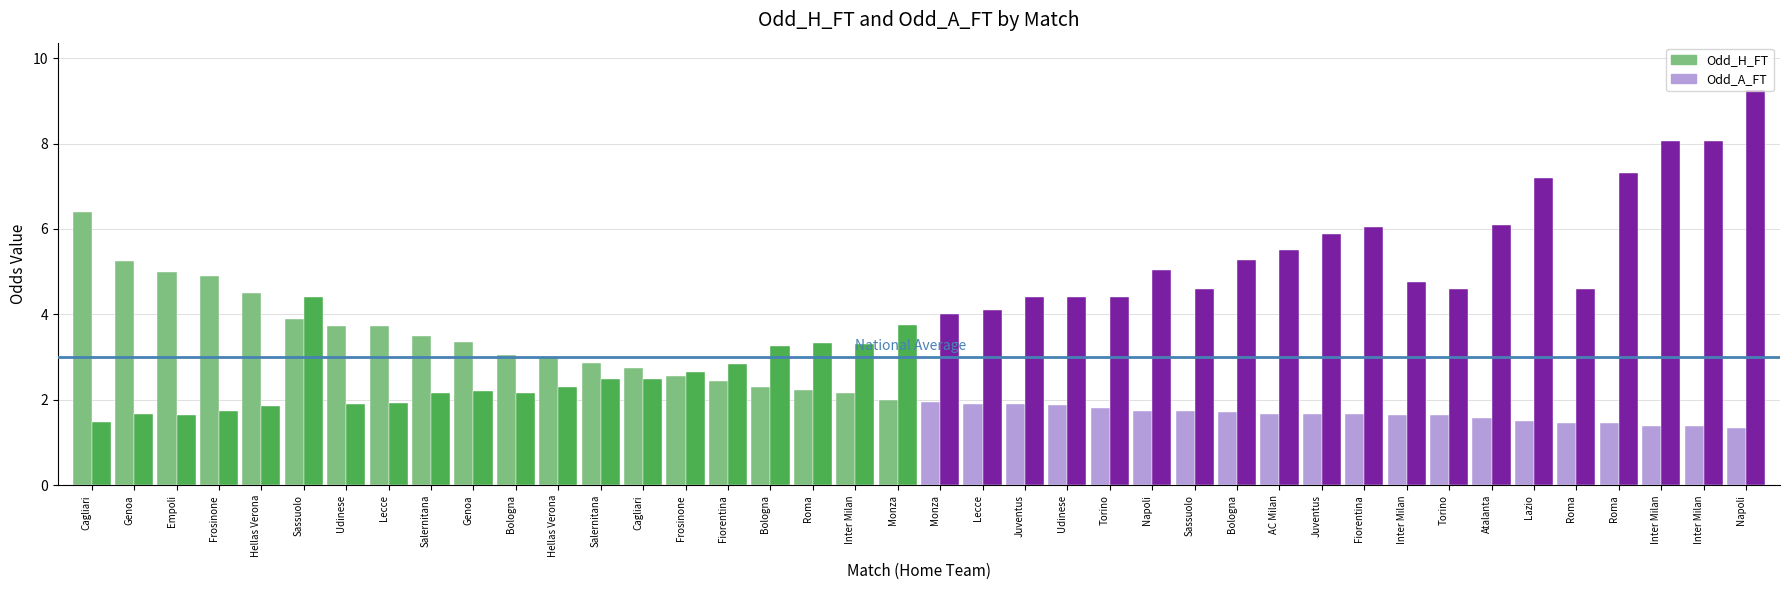

What is the difference between the Odd_H_FT values at Napoli and Atalanta?

0.2